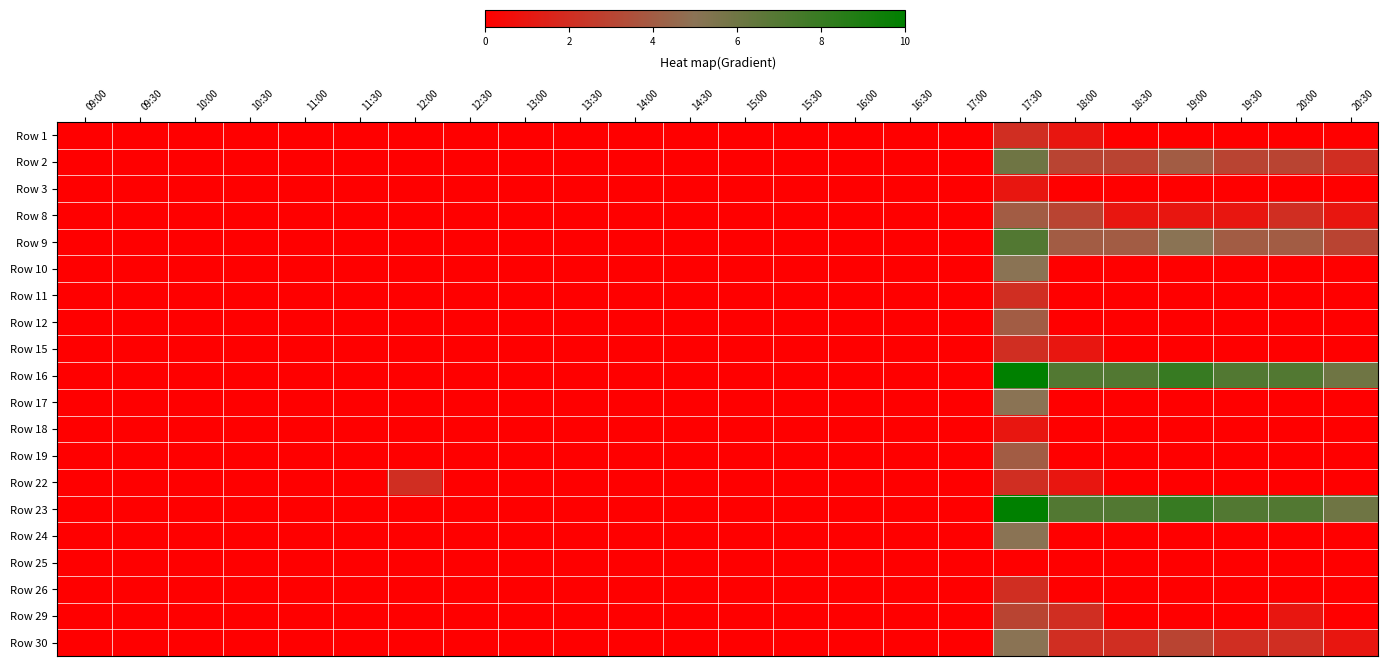

Rank the series at 19:30 from highest to lowest value.

Row 16, Row 23, Row 9, Row 2, Row 30, Row 8, Row 1, Row 3, Row 10, Row 11, Row 12, Row 15, Row 17, Row 18, Row 19, Row 22, Row 24, Row 25, Row 26, Row 29